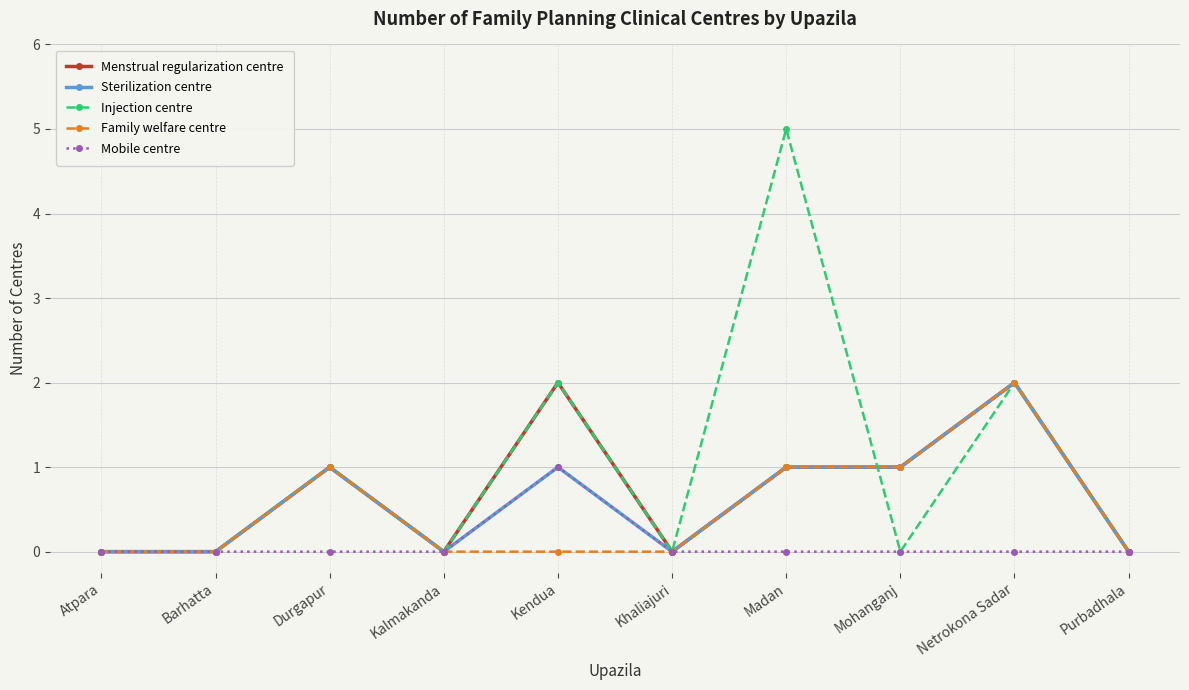

Which series has the widest spread of values?

Injection centre